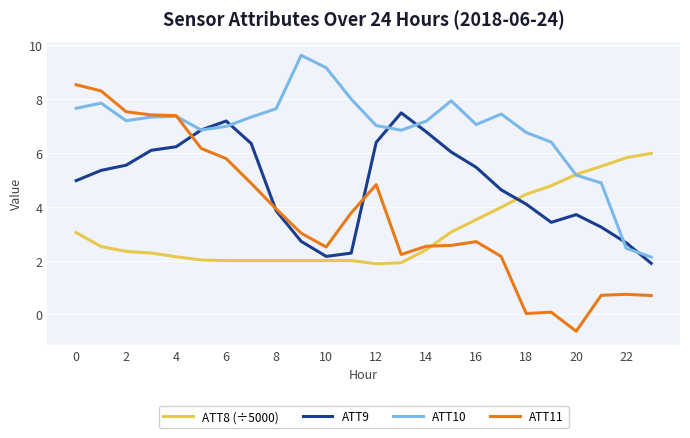

List the series in order of their peak value, highest first.

ATT10, ATT11, ATT9, ATT8 (÷5000)